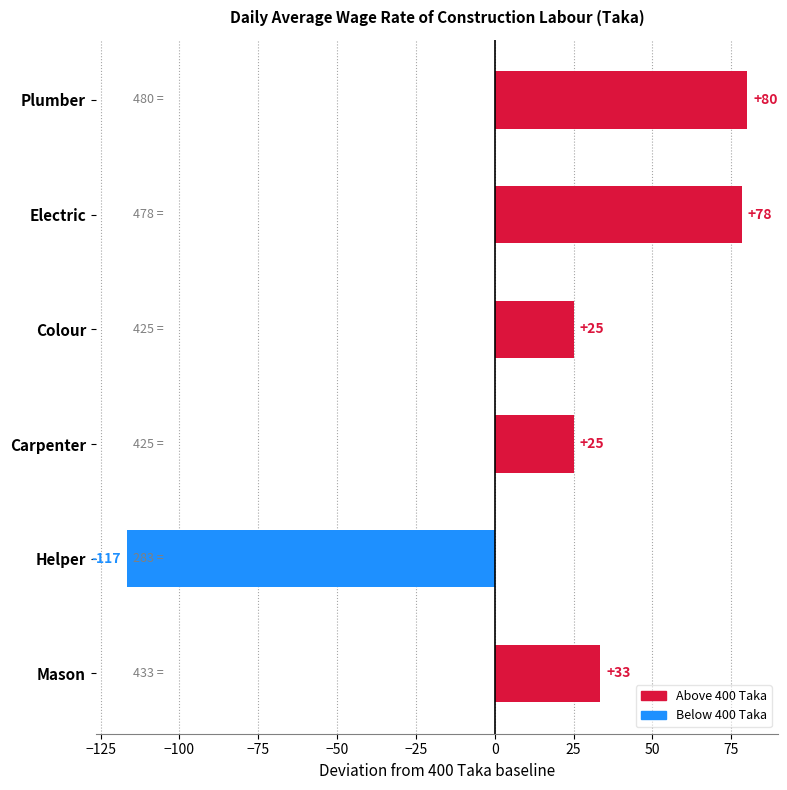

What is the difference between the values at Colour and Plumber?

55.0